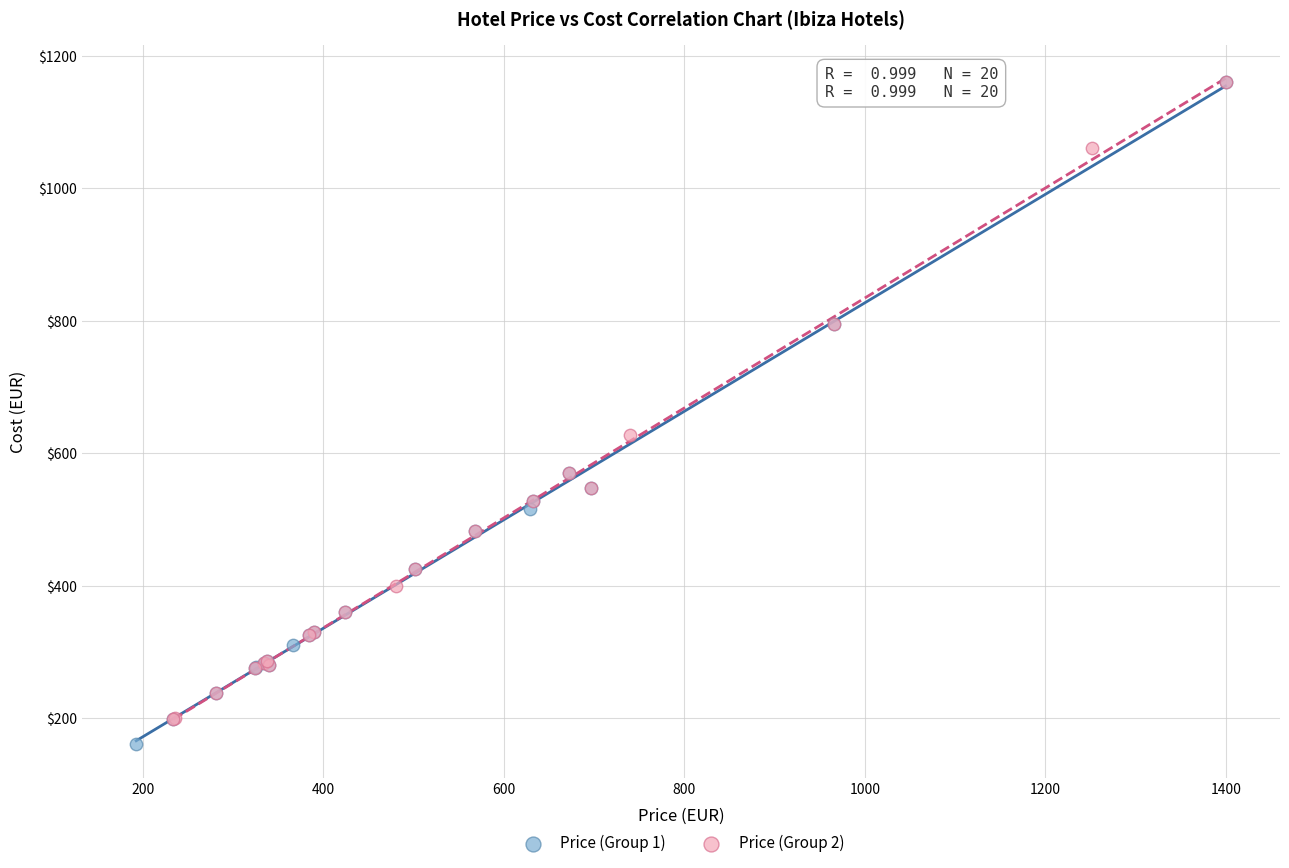

What are all the series names shown in the legend?

Price (Group 1), Price (Group 2)